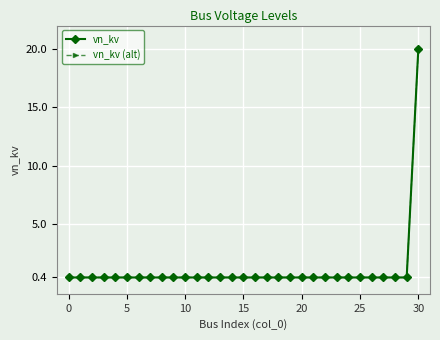

Does the chart have visible grid lines?

Yes